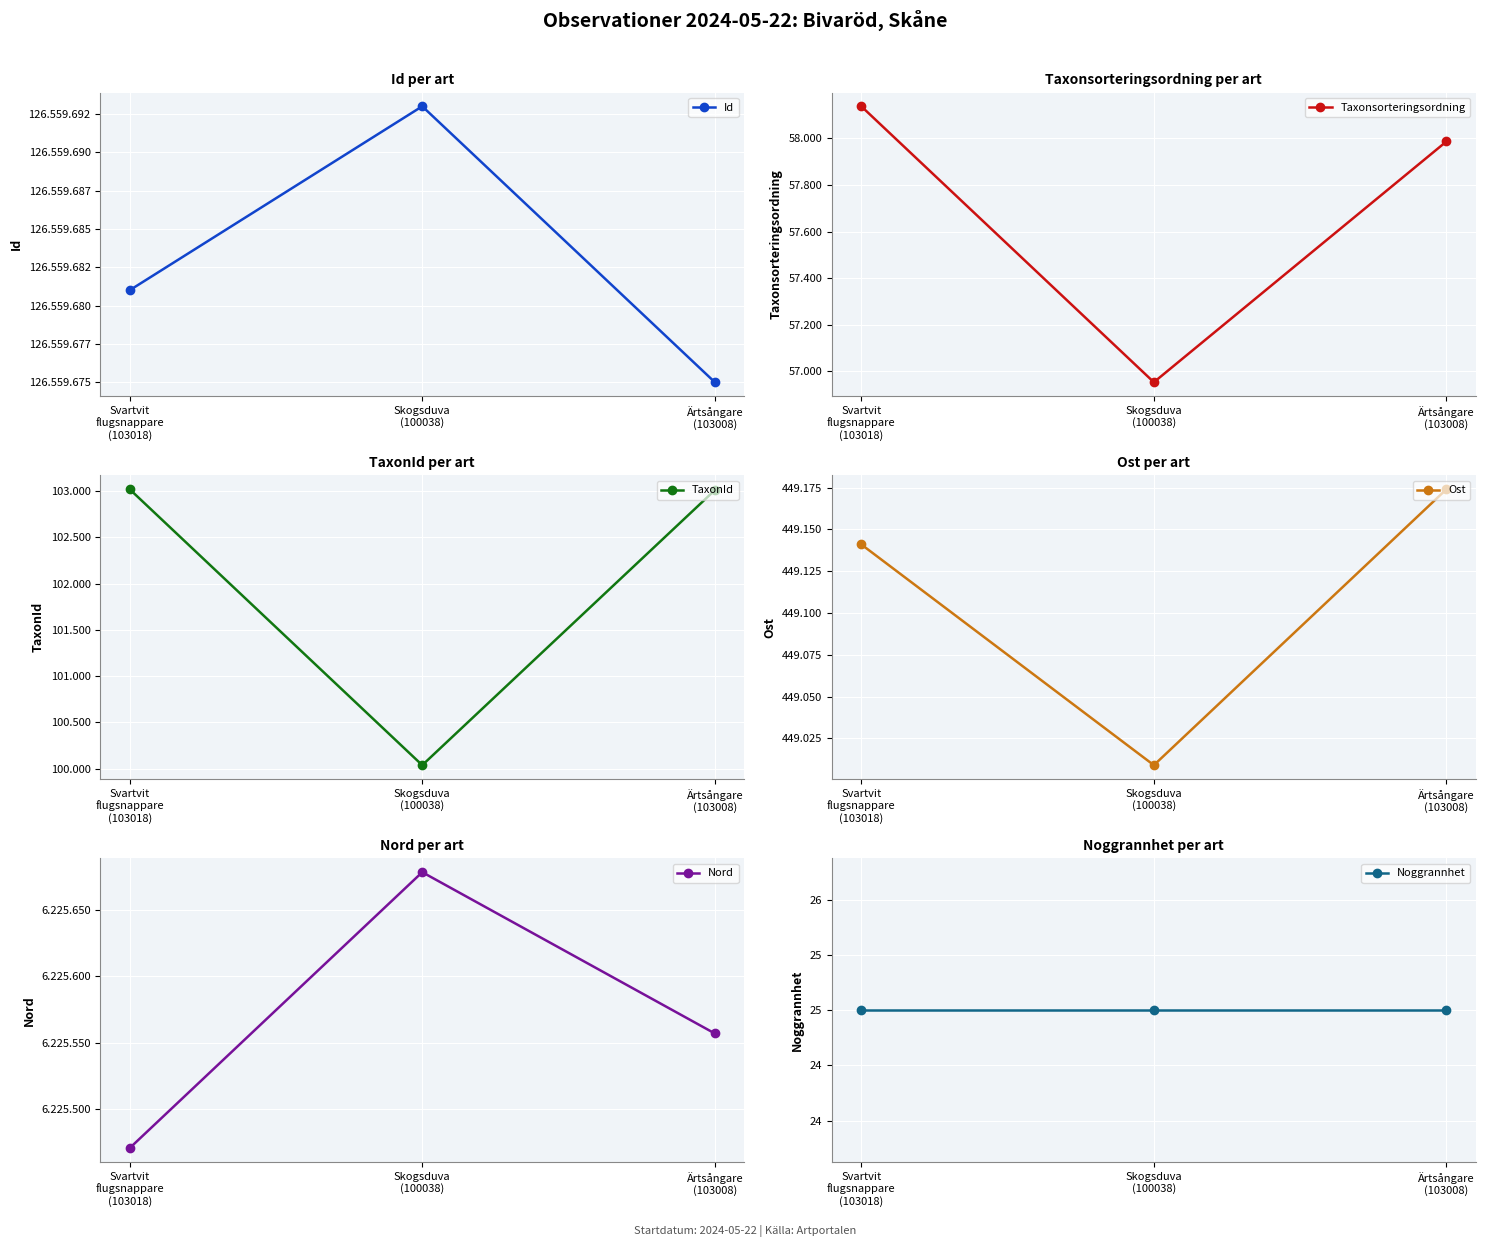

How many values in the TaxonId series are below 103008?

1